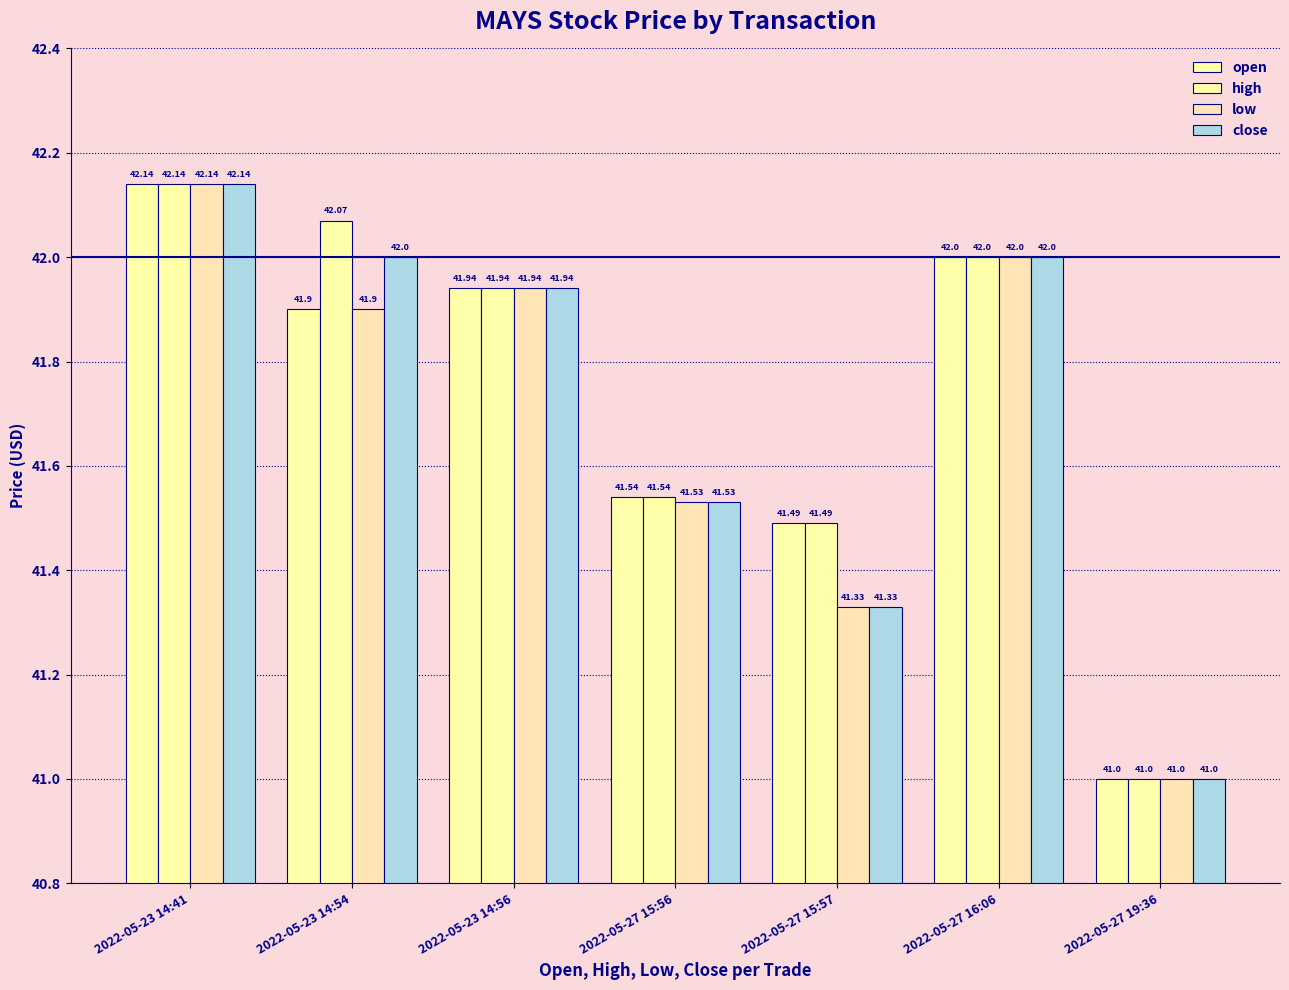

Rank the series at 2022-05-23 14:41 from lowest to highest value.

open, high, low, close